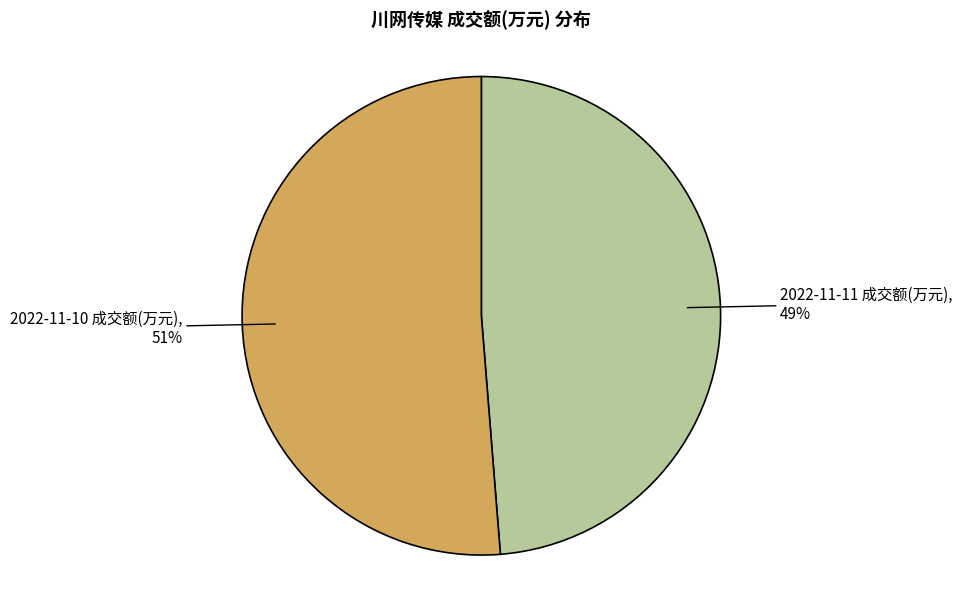

Which category has the biggest portion of the pie?

2022-11-10 成交额(万元)